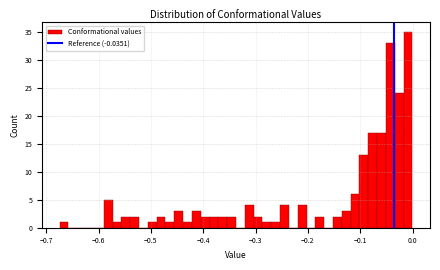

Read against the x-axis, roughly where is the centre of the tallest bar?

-0.01